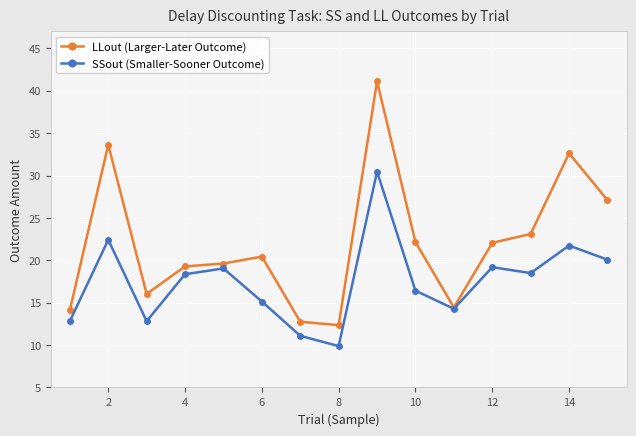

What is the value of the SSout (Smaller-Sooner Outcome) point at the 12th from the left?

19.2